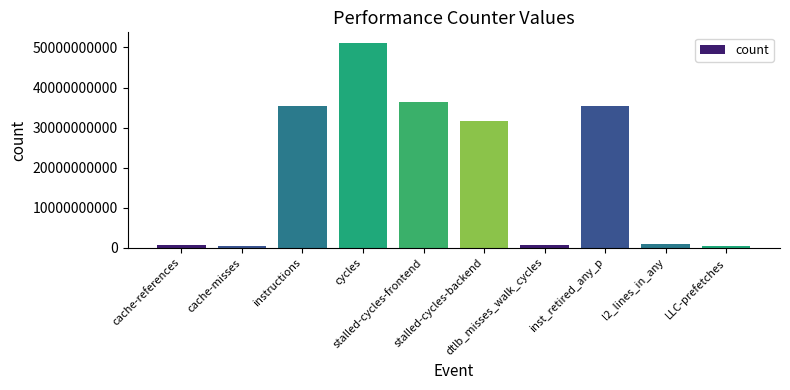

What is the sum of all values?

192939868709